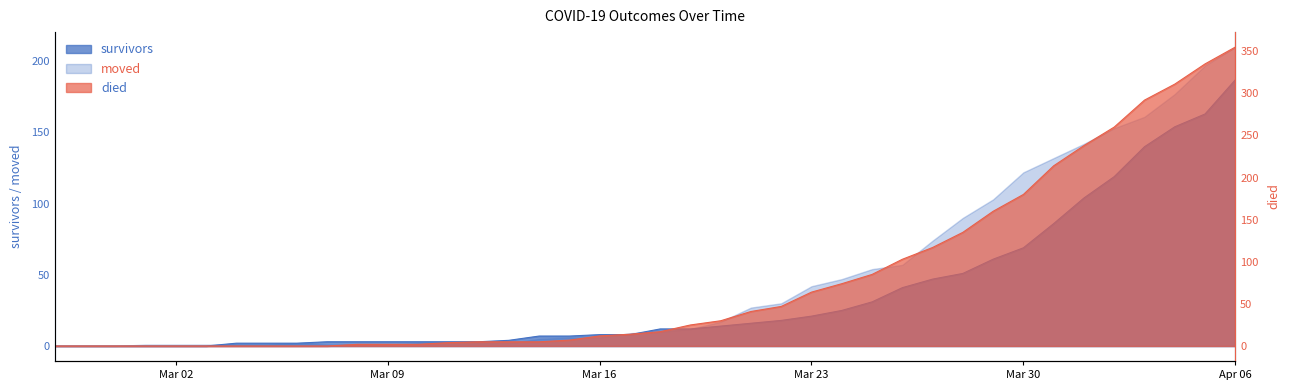

Reading right to left, extract all data points from this chart.

survivors: 187	163	154	140	119	104	86	69	61	51	47	41	31	25	21	18	16	14	12	12	8	8	7	7	4	3	3	3	3	3	3	2	2	2	0	0	0	0	0	0
died: 355	335	311	292	260	238	214	180	160	135	117	103	85	74	64	47	41	30	25	17	14	12	7	5	5	5	4	2	2	2	0	0	0	0	0	0	0	0	0	0